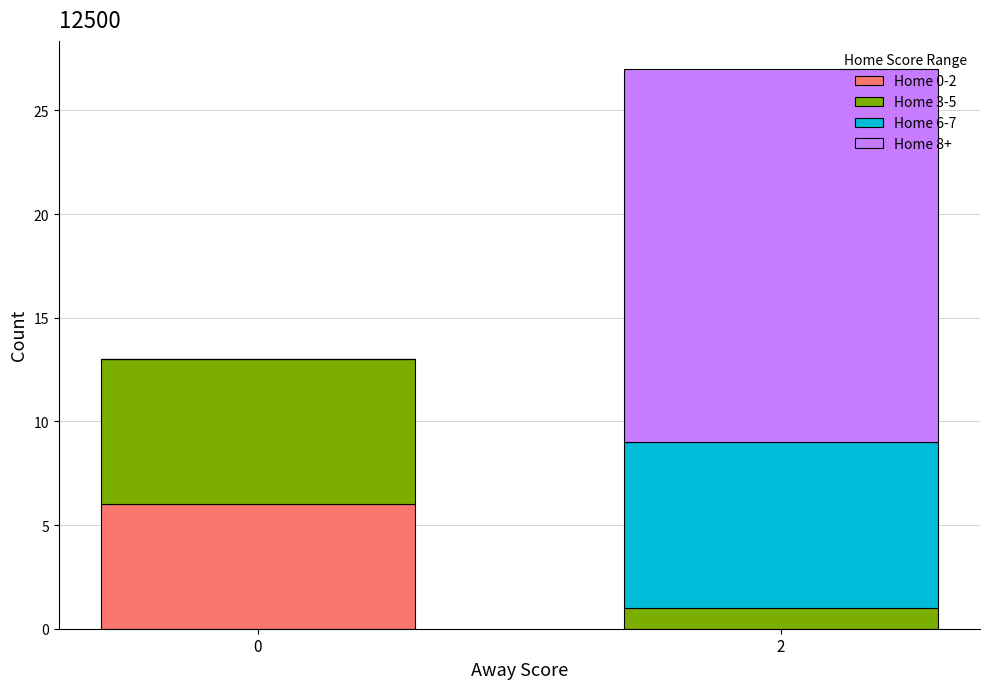

Does the chart contain stacked bars?

Yes